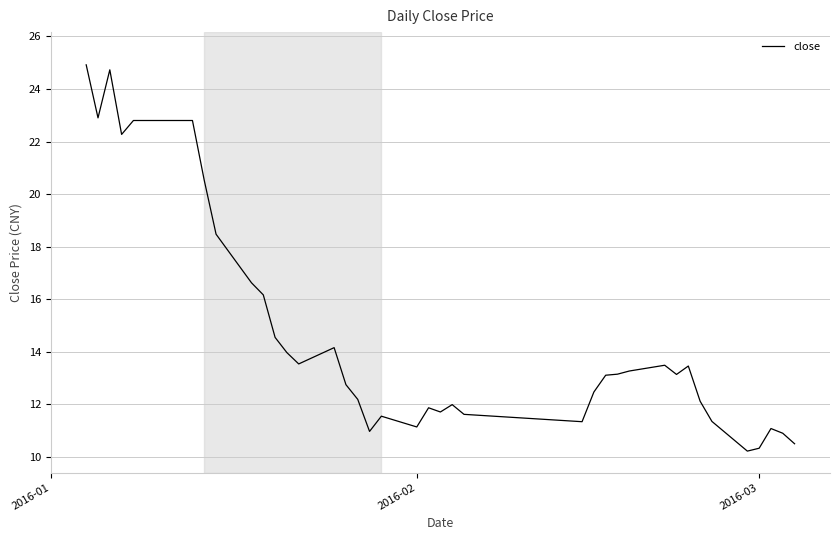

What is the difference between the maximum and minimum values?

14.7